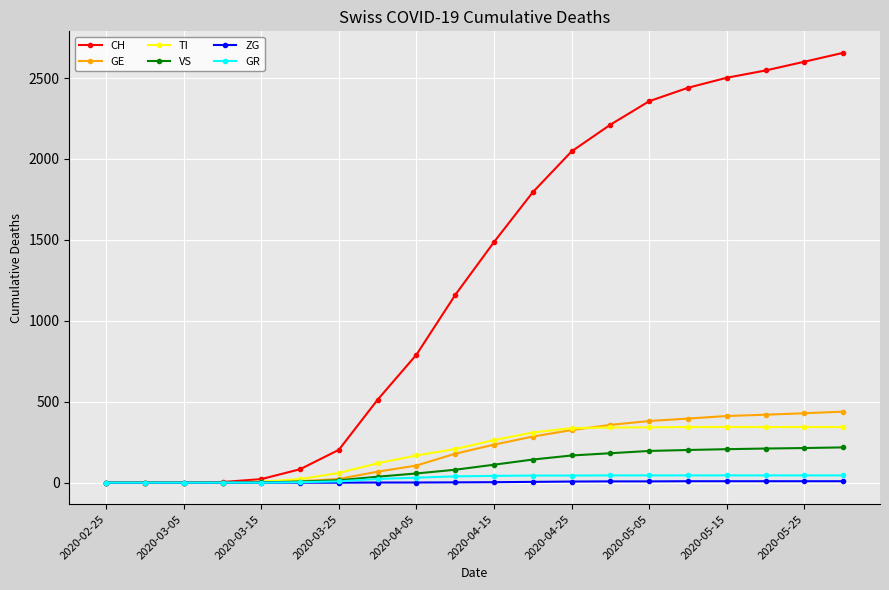

Which series has the largest total across all categories?

CH